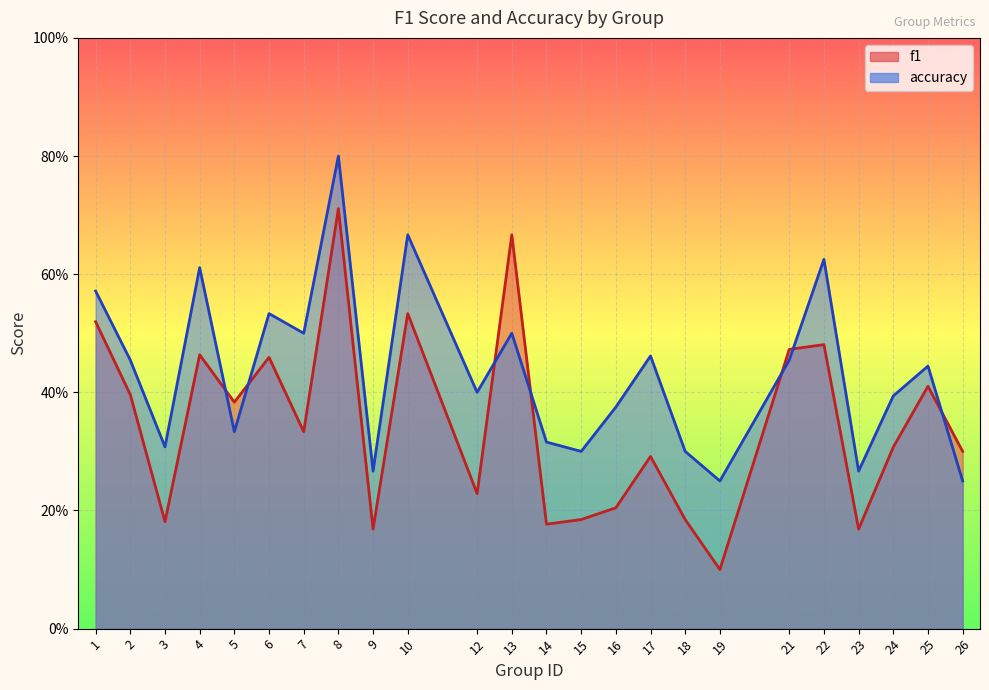

What is the difference between the second highest and minimum values in the accuracy series?

0.4